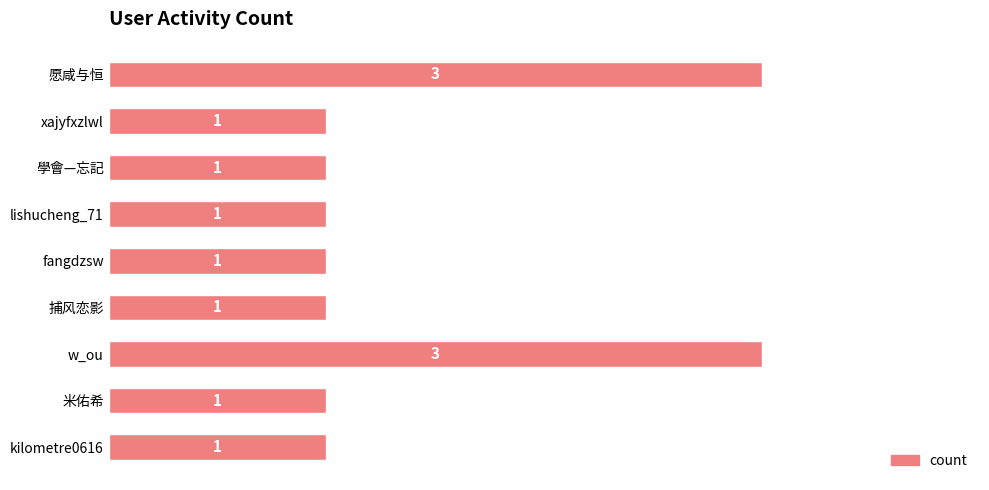

What is the ratio of the value at kilometre0616 to the value at 學會—忘記?

1.0